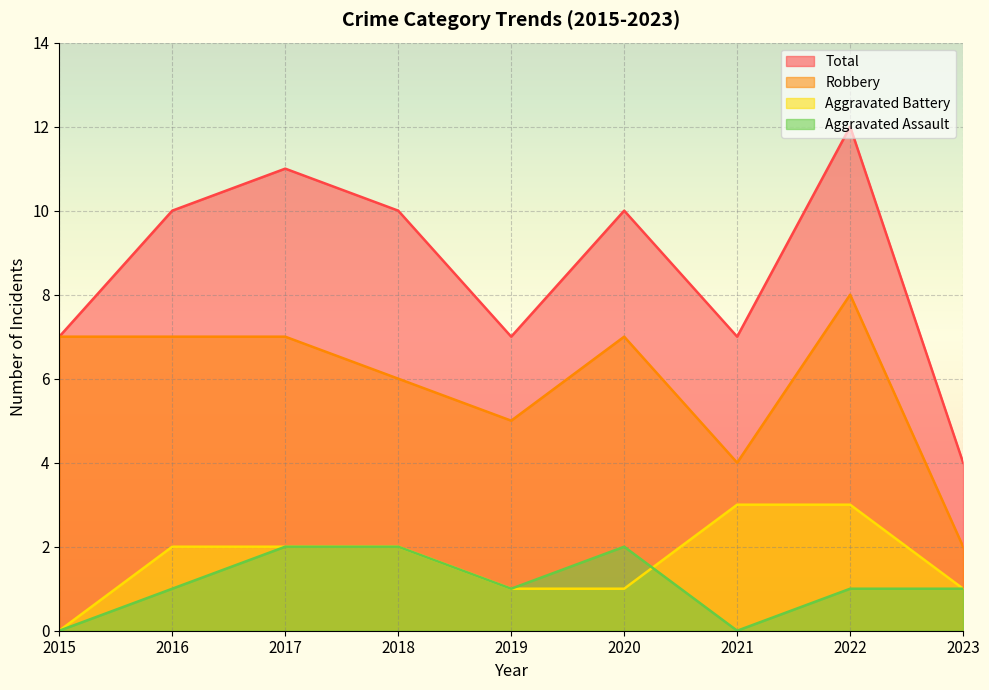

True or false: Aggravated Assault and Total intersect in this chart.

False